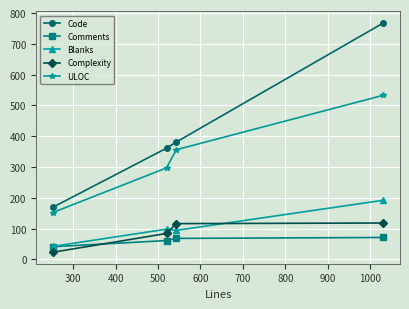

True or false: Blanks and Code intersect in this chart.

False